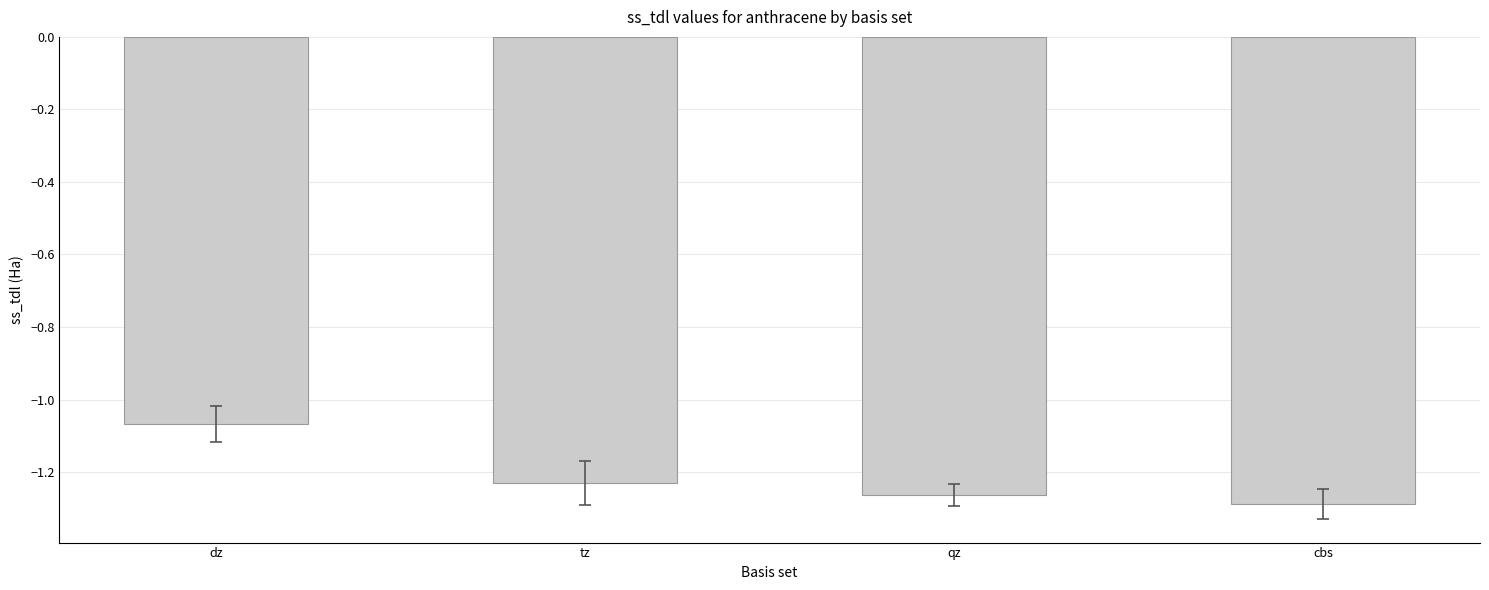

What is the change in value from dz to qz?

-0.2